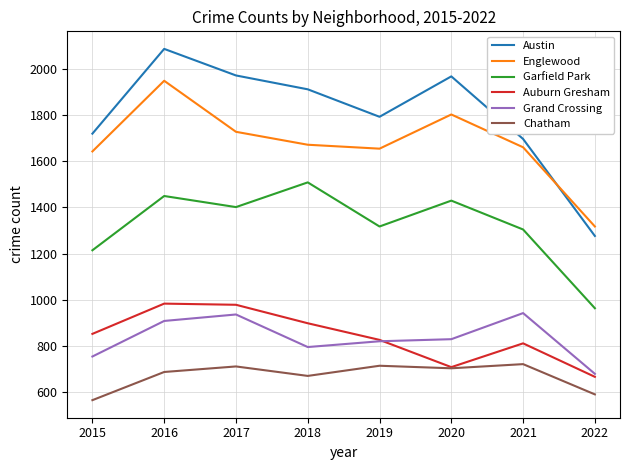

Where is the first local minimum for Grand Crossing?

2018